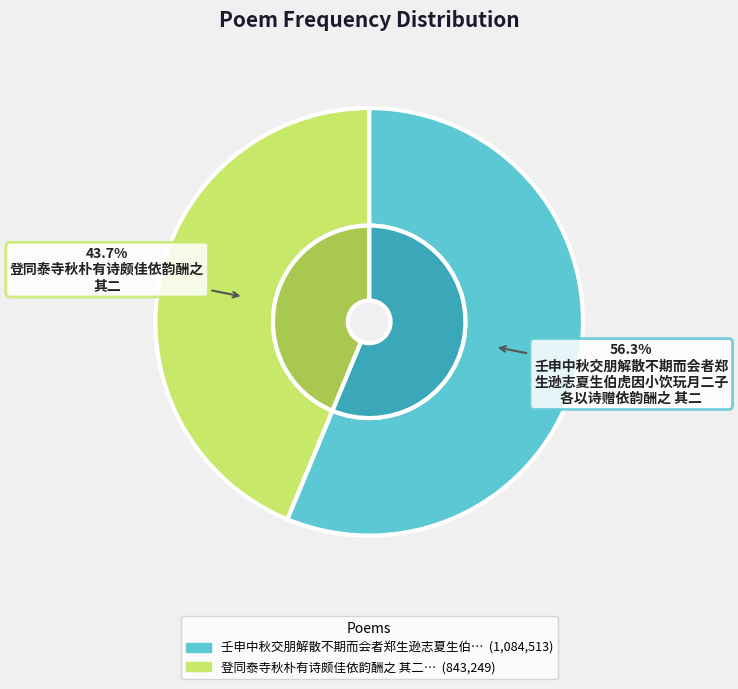

True or false: 登同泰寺秋朴有诗颇佳依韵酬之 其二 accounts for 38% of the total.

False